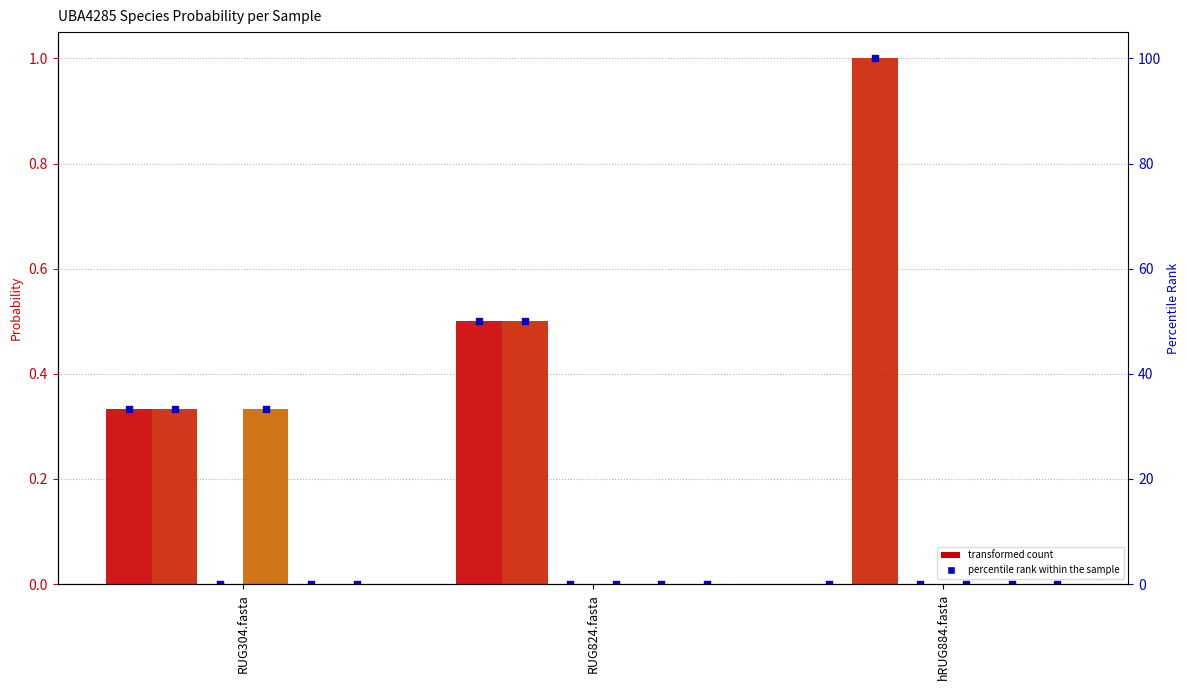

Which series contains the highest Y value?

2-s__UBA4285 sp900314255